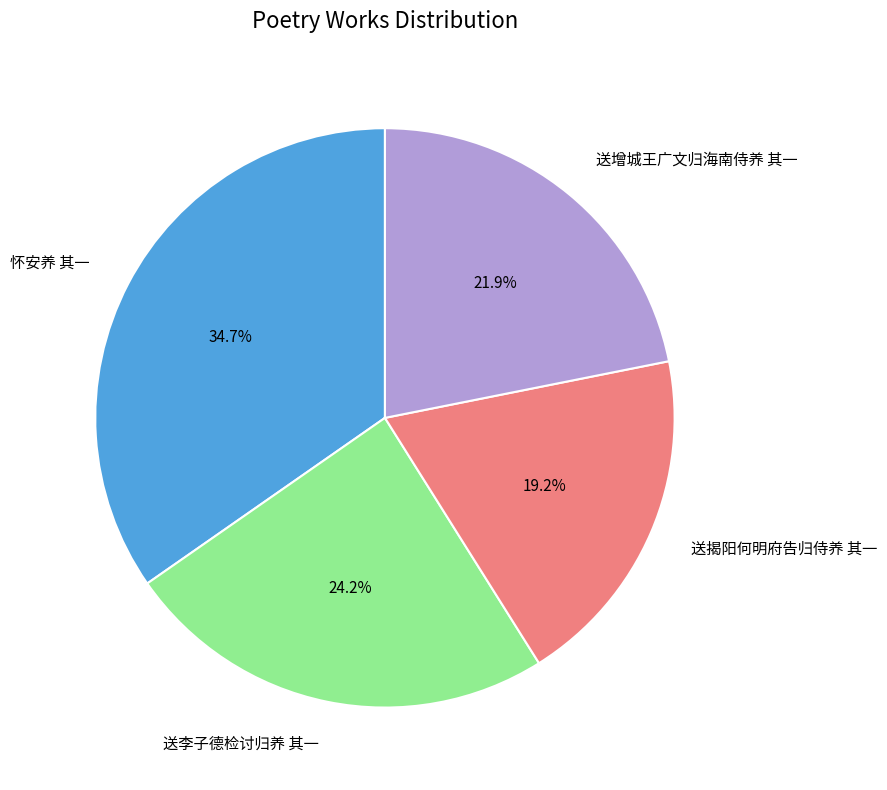

Which category has the biggest portion of the pie?

怀安养 其一